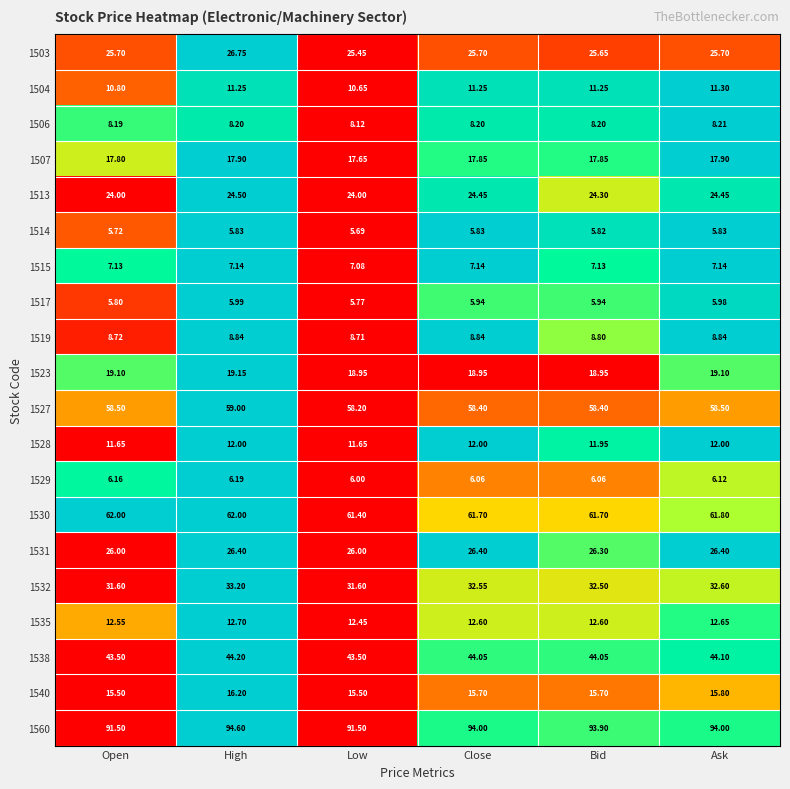

Rank the series by their maximum value, from highest to lowest.

1560, 1530, 1527, 1538, 1532, 1503, 1531, 1513, 1523, 1507, 1540, 1535, 1528, 1504, 1519, 1506, 1515, 1529, 1517, 1514